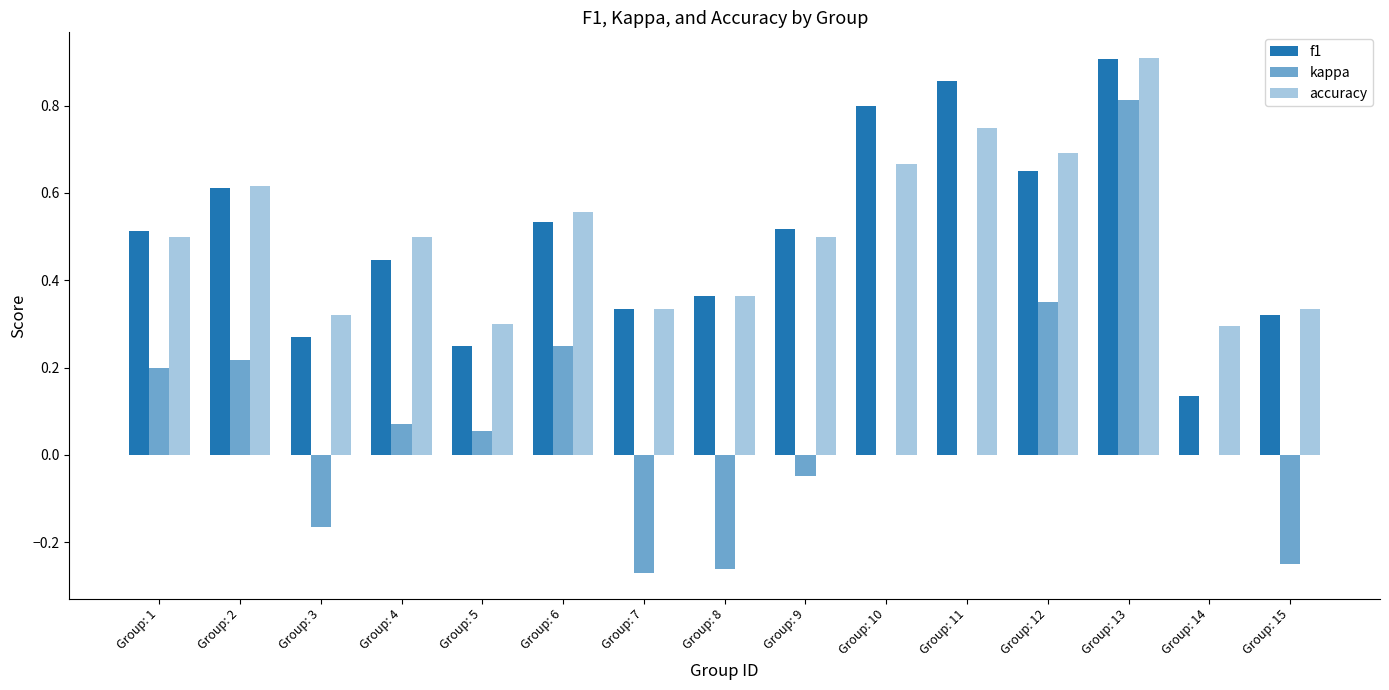

How many categories are shown in the chart?

15